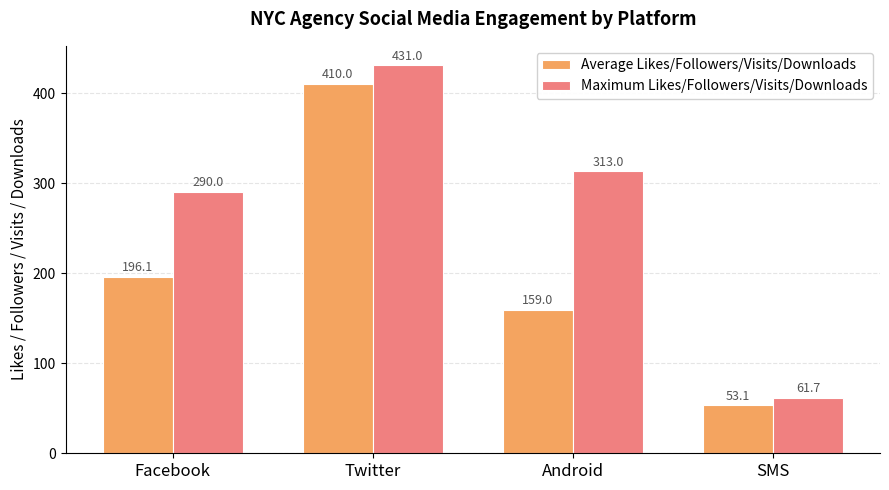

What is the label of the 1st bar from the left?

Facebook